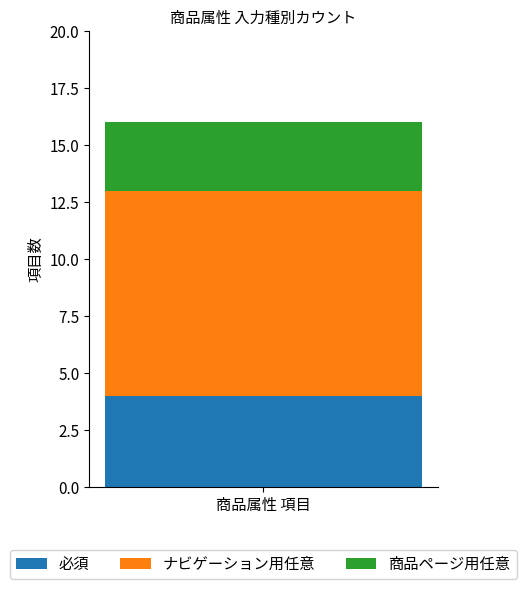

Read the 必須 value at 商品属性 項目.

4